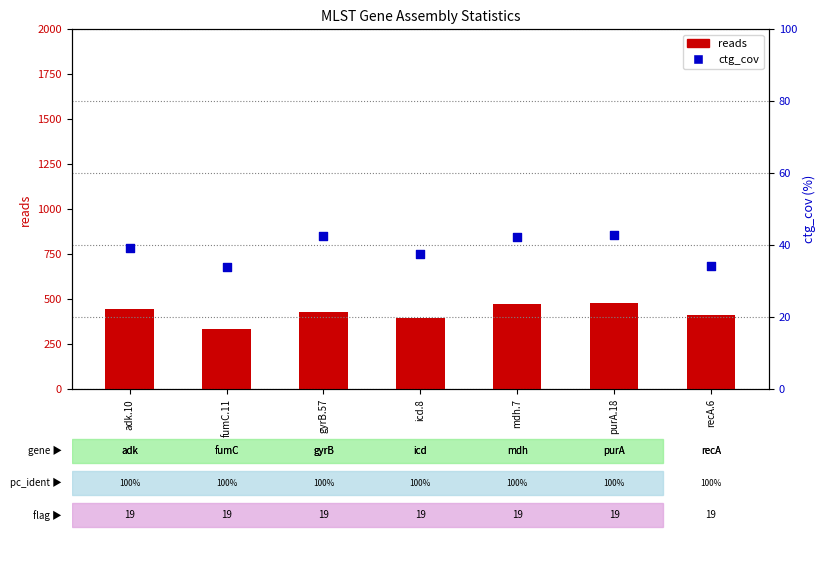

Which series reaches the maximum Y coordinate?

reads